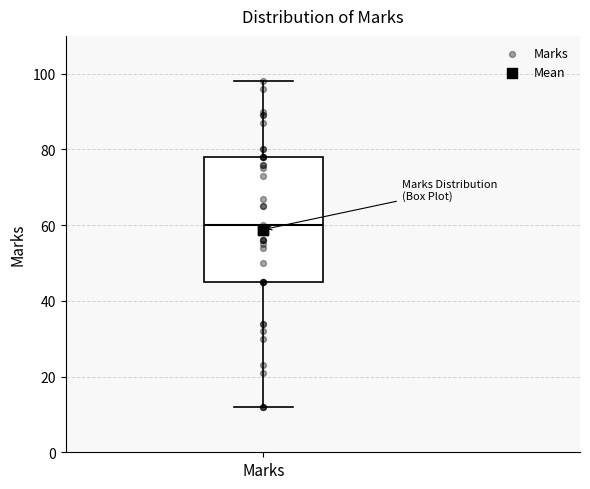

Transcribe this box plot: give where the median line is, the range the box spans, and where the two whiskers end, as read against the y-axis. The values are not printed on the chart, so give them approximately, as read against the axis.

median 60, box 46 to 78, whiskers 12 to 98